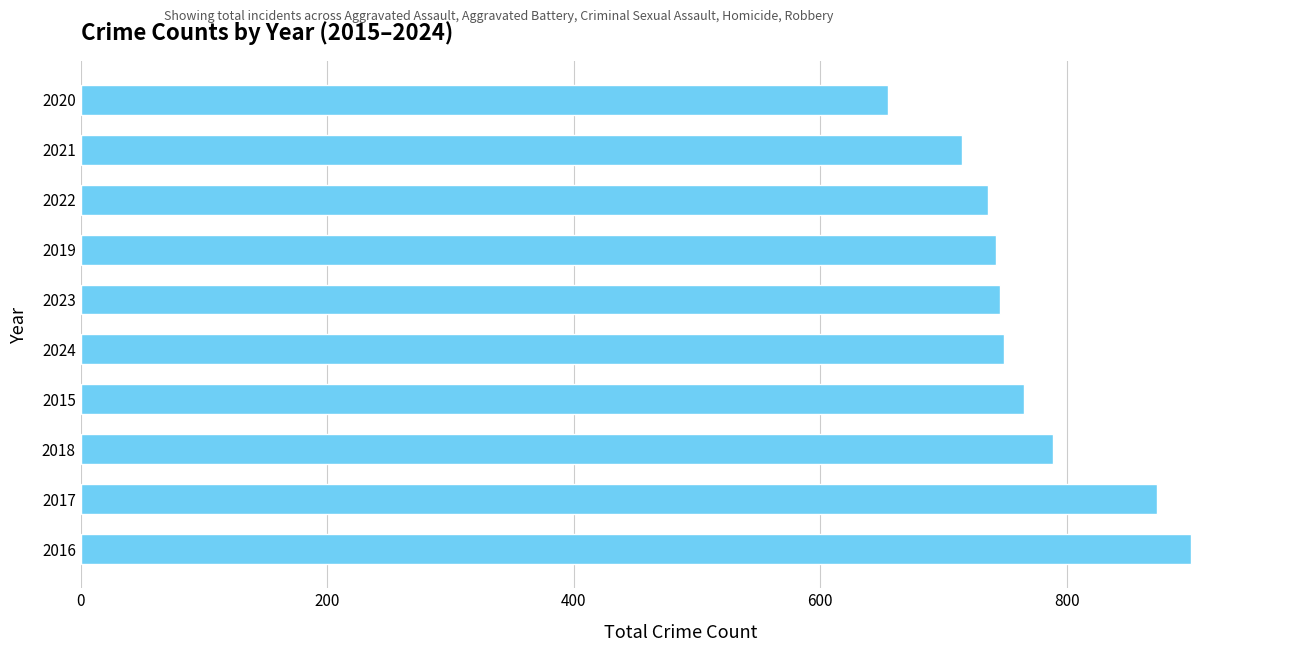

What is the sum of all values?

7672